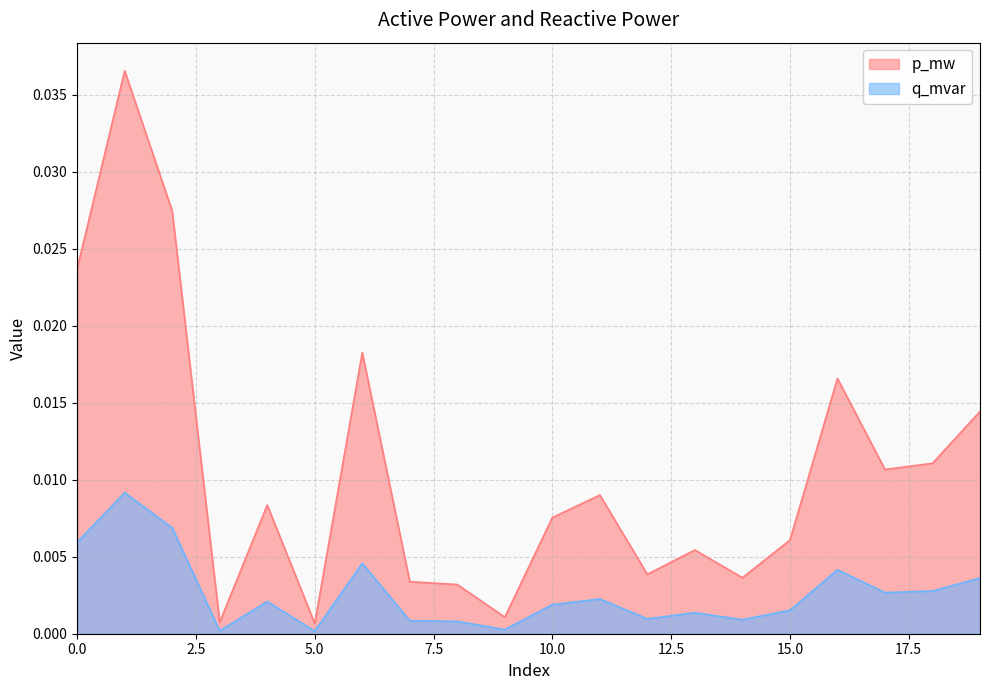

Rank the series by their maximum value, from highest to lowest.

p_mw, q_mvar